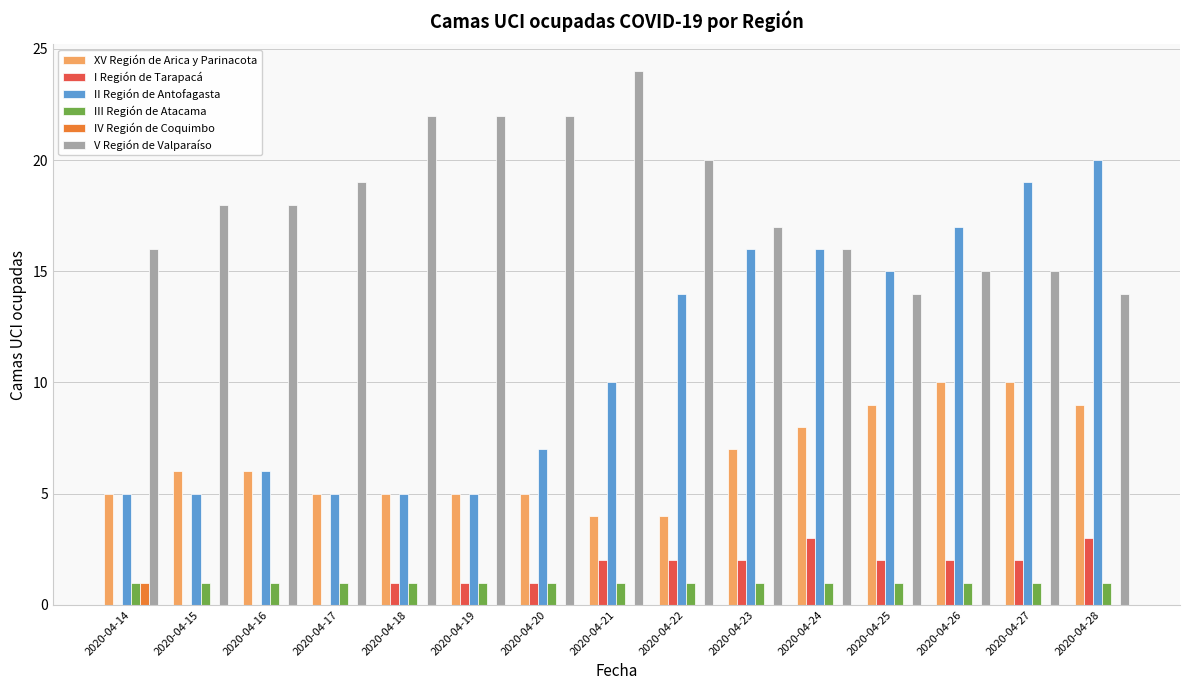

Which series has the largest total across all categories?

V Región de Valparaíso